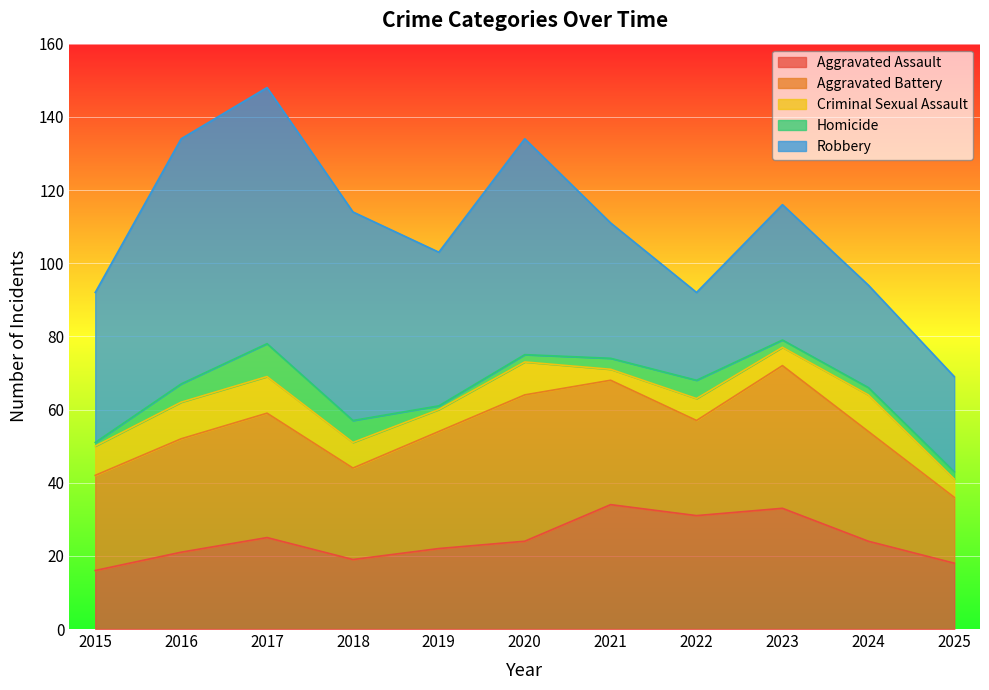

What is the value of the Aggravated Assault point at the 6th from the left?

24